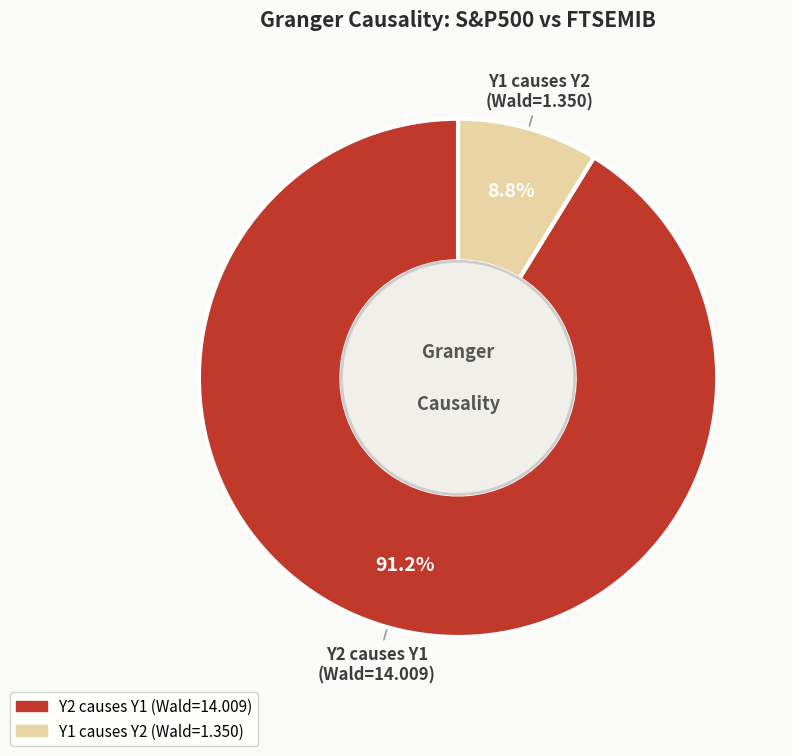

Rank the categories by value from lowest to highest.

Y1 causes Y2, Y2 causes Y1